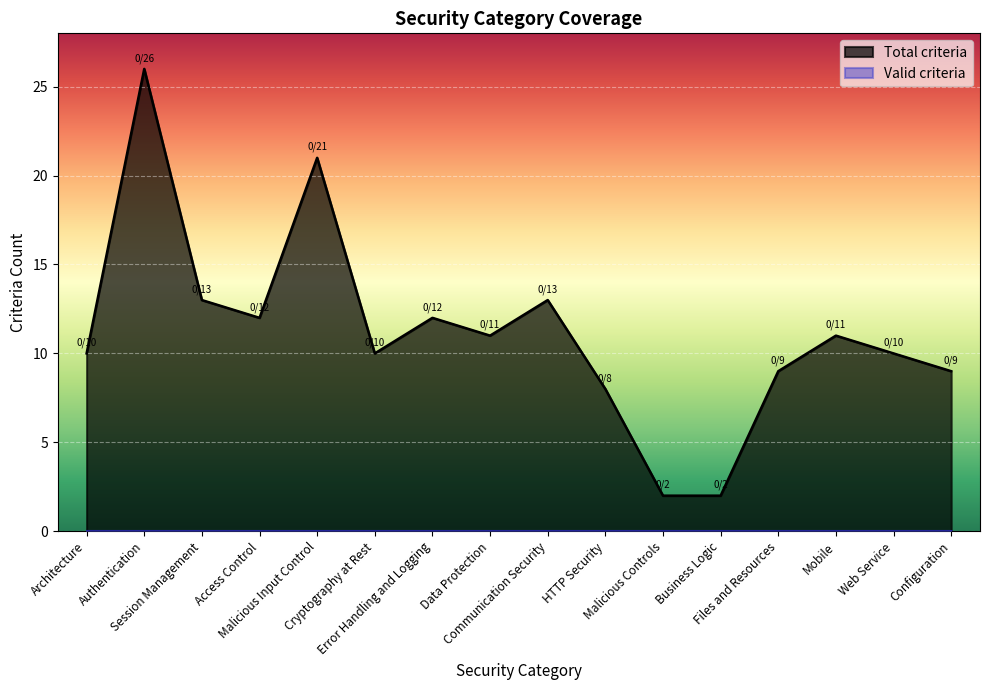

How many lines are shown in the chart?

2